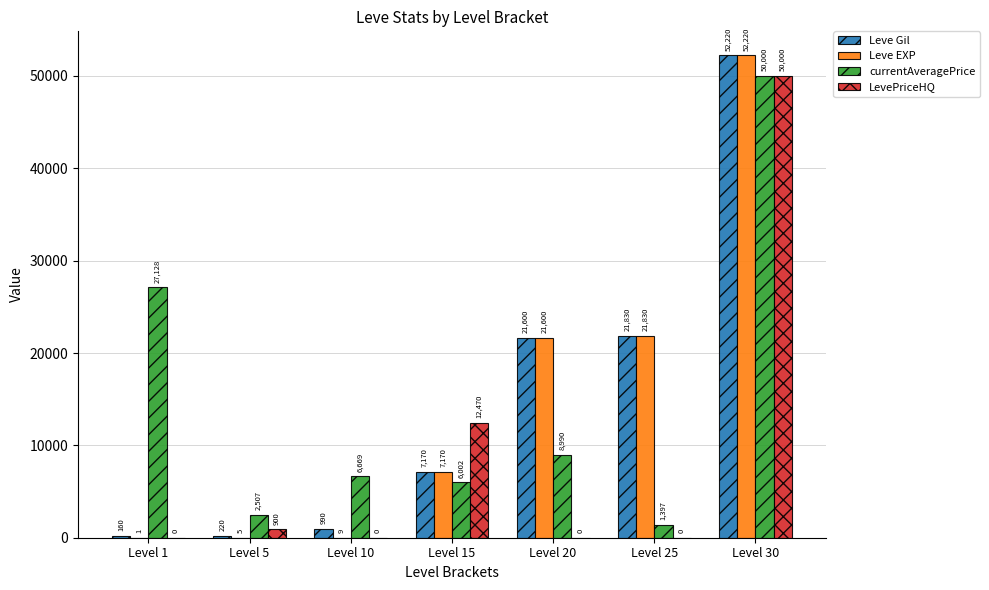

What is the spread (max minus min) of values at Level 20?

21600